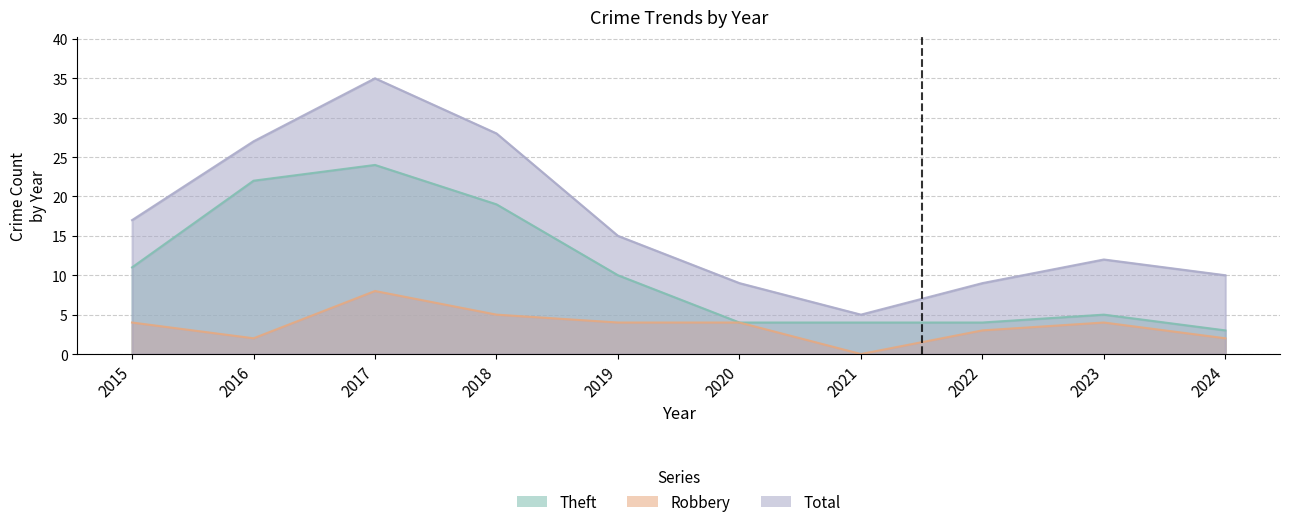

True or false: Theft has a value of 30 at 2016.

False